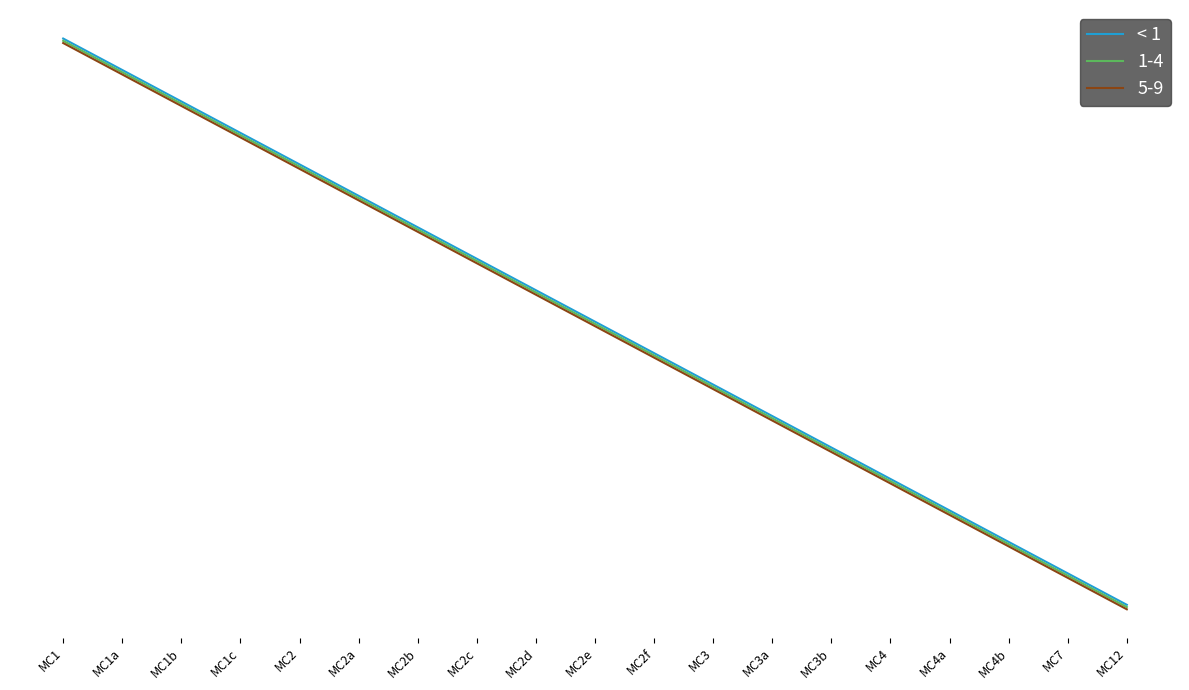

Is this an area chart (filled region under the line)?

No